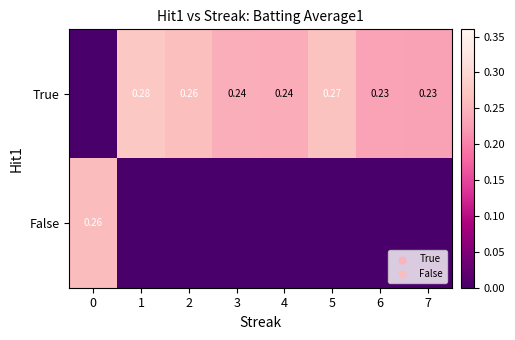

Between 0 and 7, which is larger?

7